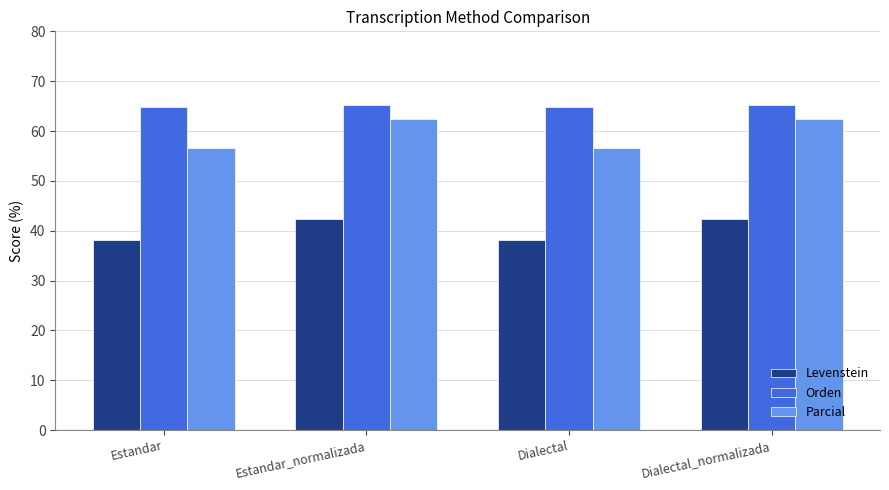

Reading left to right, extract all data points from this chart.

Levenstein: 38.2	42.3	38.2	42.3
Orden: 64.8	65.2	64.8	65.2
Parcial: 56.5	62.3	56.5	62.3